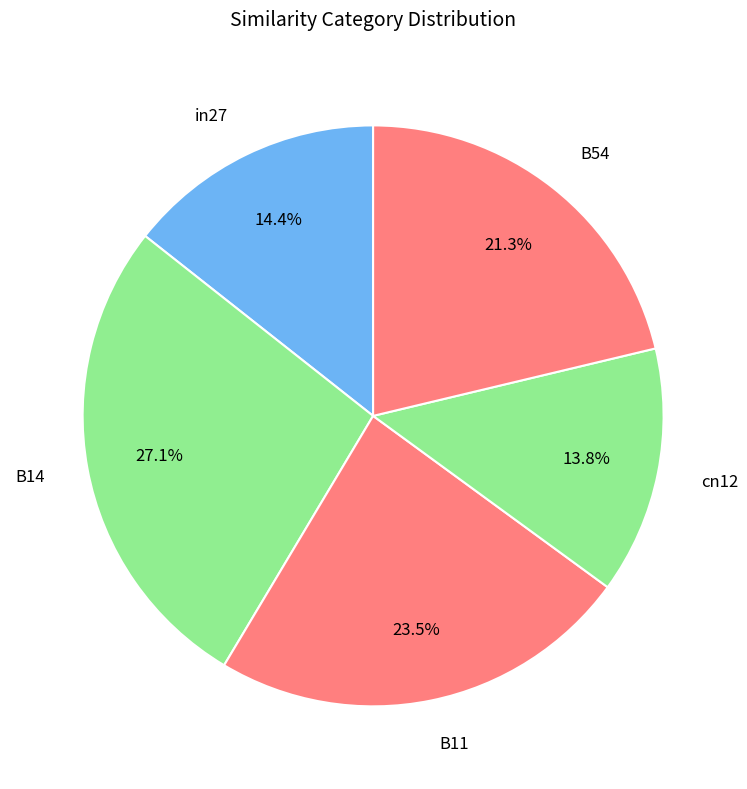

To the nearest percent, what is the difference between the B14 and in27 slice percentages?

13%